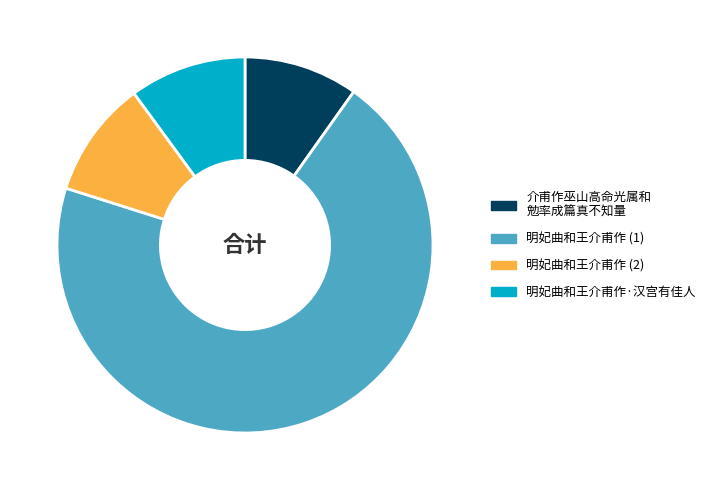

What is the largest slice in the pie chart?

明妃曲和王介甫作 (1)